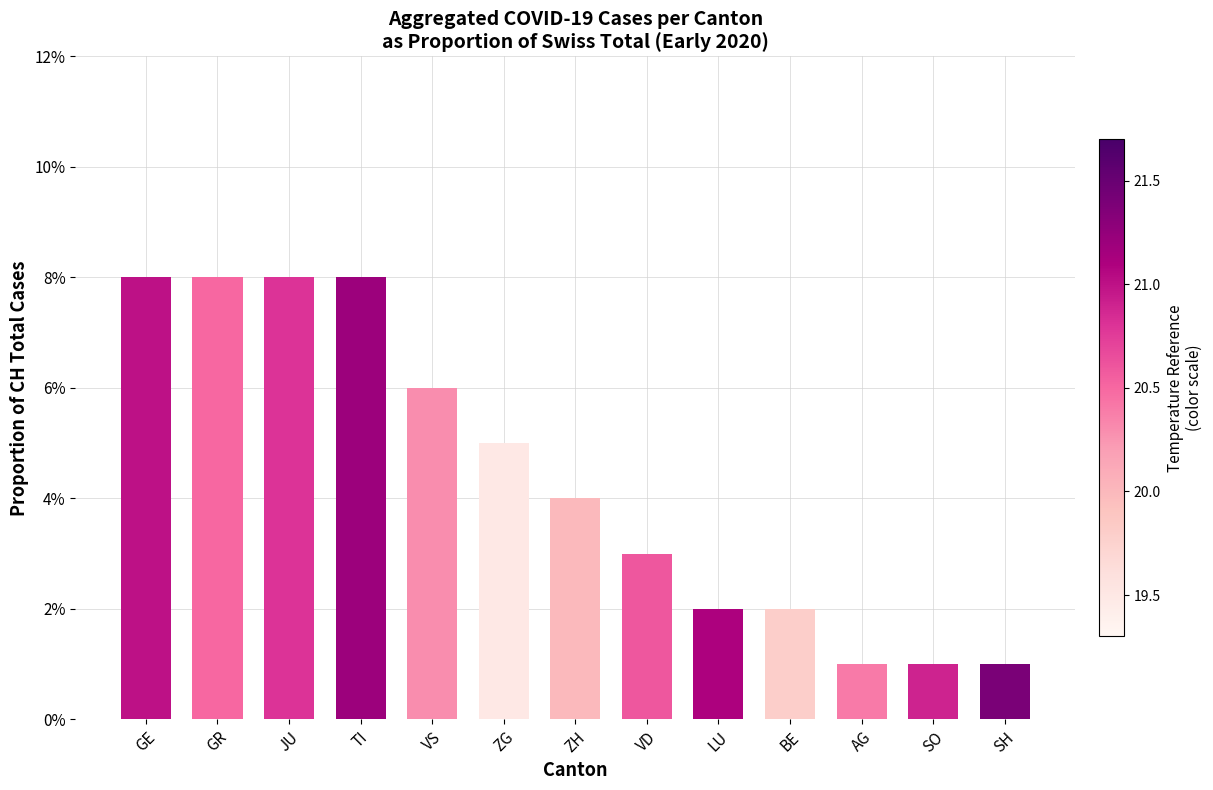

At which category does the chart reach its peak across all series?

GE